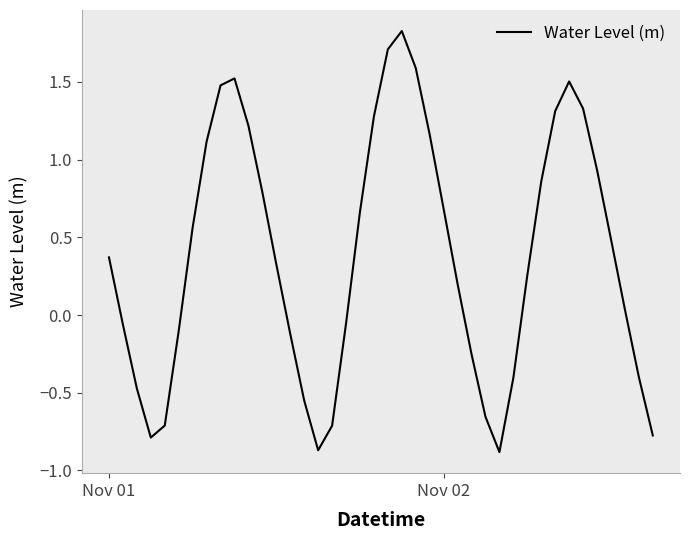

What is the maximum value shown in the chart?

1.8